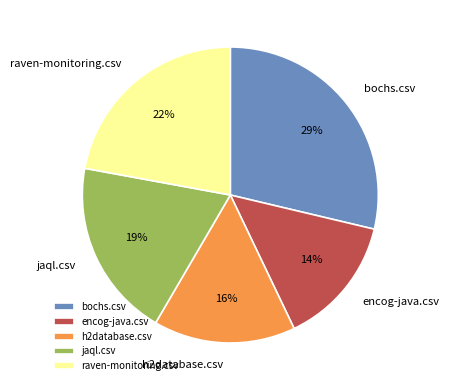

Which category has the biggest portion of the pie?

bochs.csv